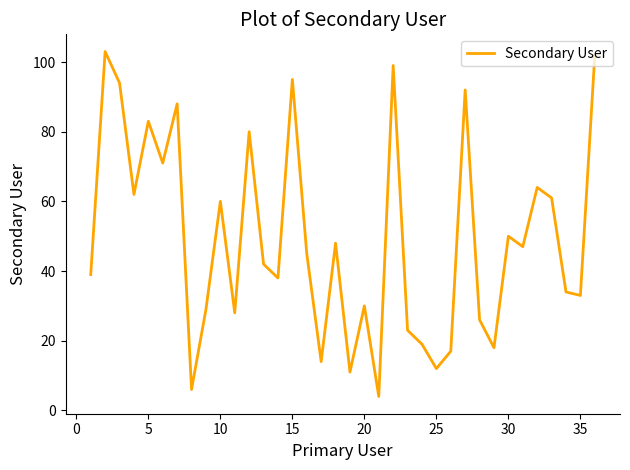

What is the maximum value shown in the chart?

103